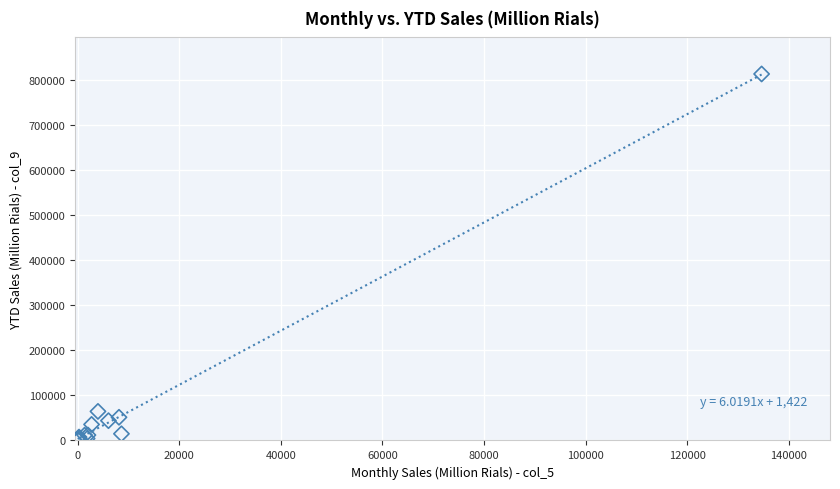

What Y value in the scatter plot is closest to 406748?

62634